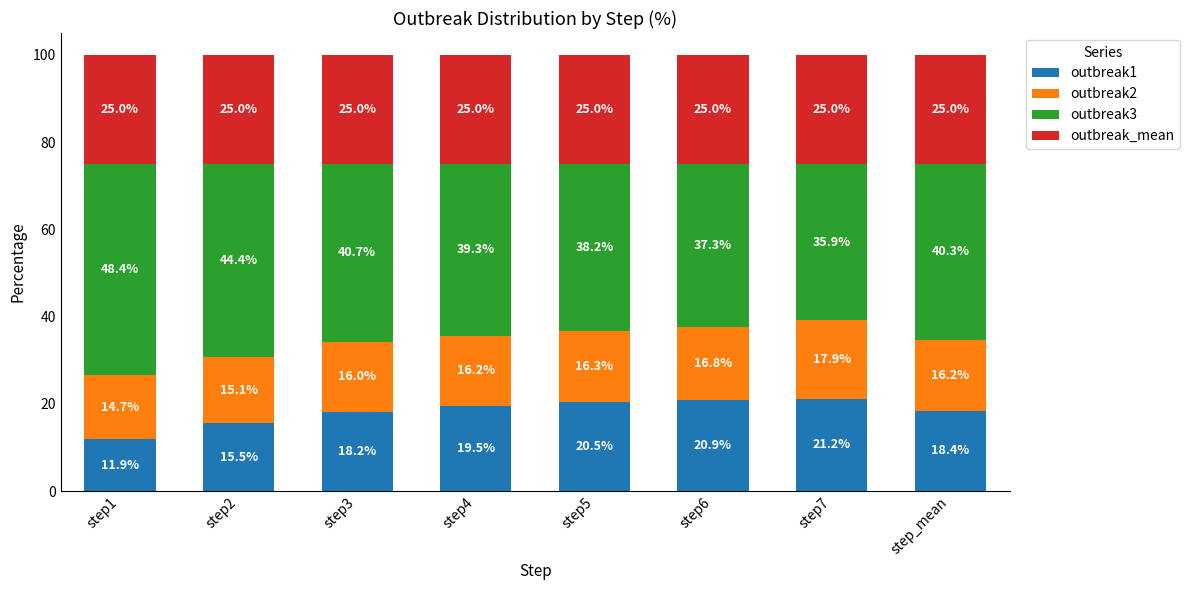

Reading left to right, transcribe the values for outbreak1.

11.9	15.5	18.2	19.5	20.5	20.9	21.2	18.4